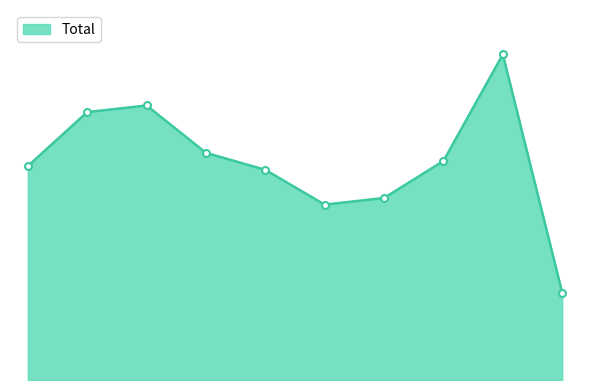

What is the smallest value displayed?

118